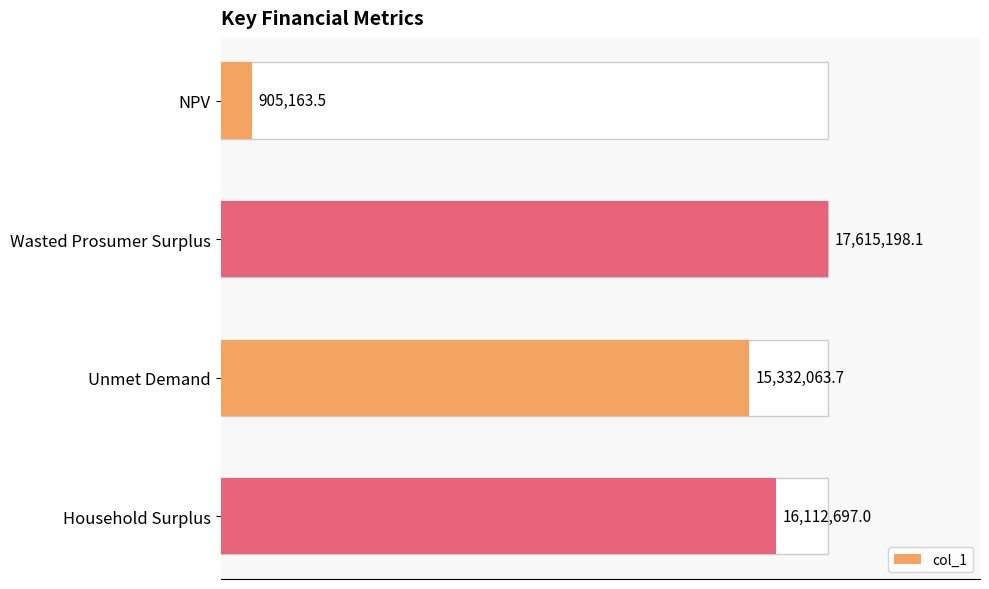

Does the chart contain any negative values?

No